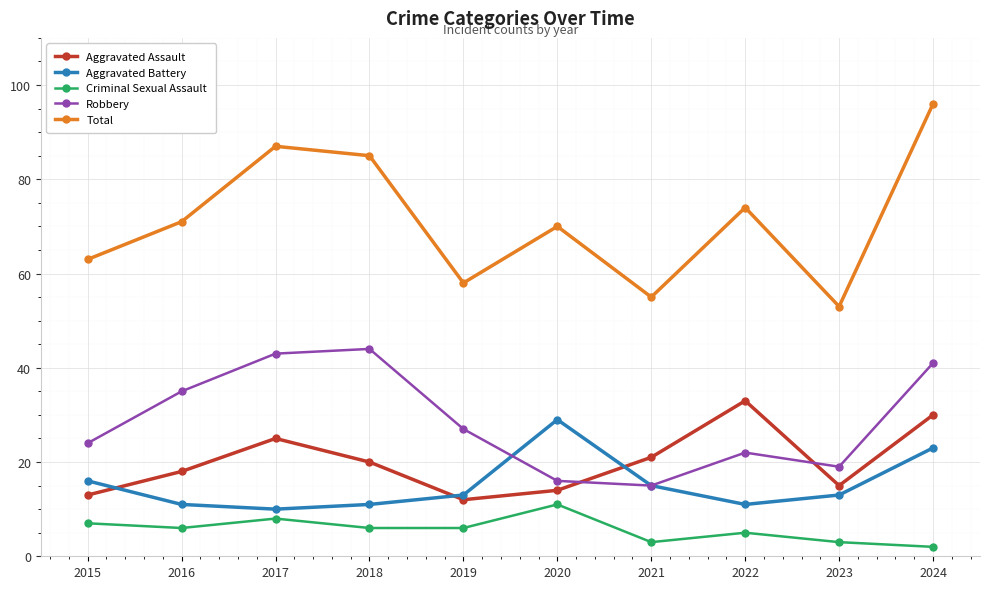

Reading right to left, extract all data points from this chart.

Aggravated Assault: 2024=30	2023=15	2022=33	2021=21	2020=14	2019=12	2018=20	2017=25	2016=18	2015=13
Aggravated Battery: 2024=23	2023=13	2022=11	2021=15	2020=29	2019=13	2018=11	2017=10	2016=11	2015=16
Criminal Sexual Assault: 2024=2	2023=3	2022=5	2021=3	2020=11	2019=6	2018=6	2017=8	2016=6	2015=7
Robbery: 2024=41	2023=19	2022=22	2021=15	2020=16	2019=27	2018=44	2017=43	2016=35	2015=24
Total: 2024=96	2023=53	2022=74	2021=55	2020=70	2019=58	2018=85	2017=87	2016=71	2015=63